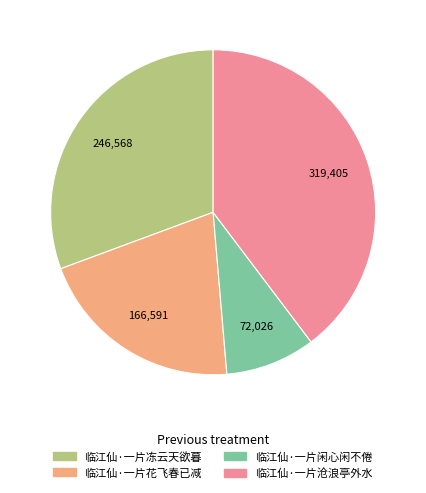

Is there a majority slice in this chart?

No